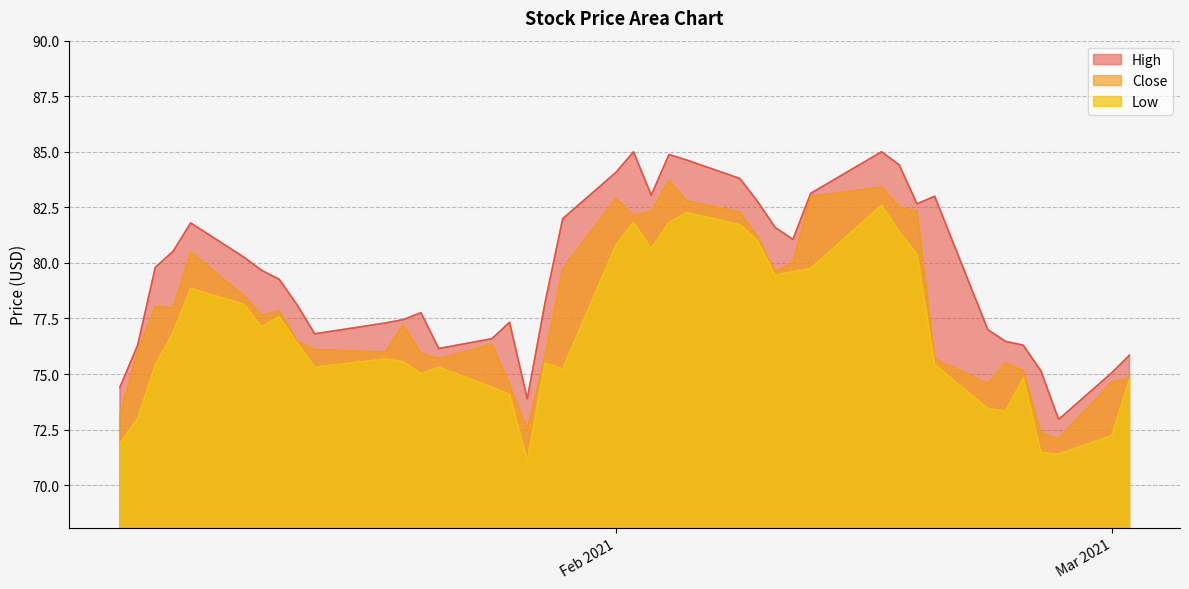

Which series has the largest total across all categories?

High